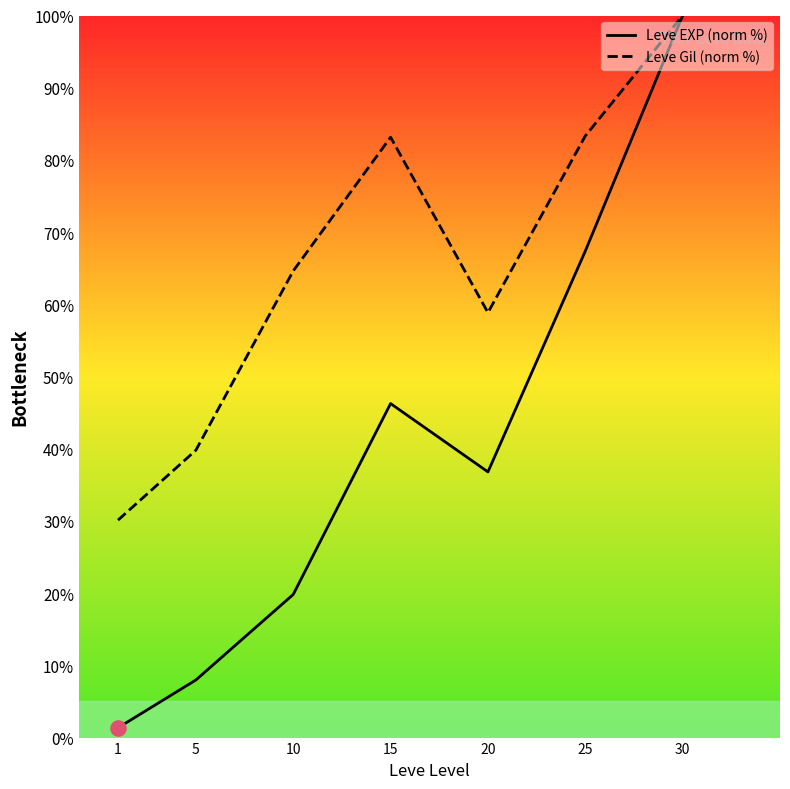

Which series has the widest spread of Y values?

Leve EXP (norm %)